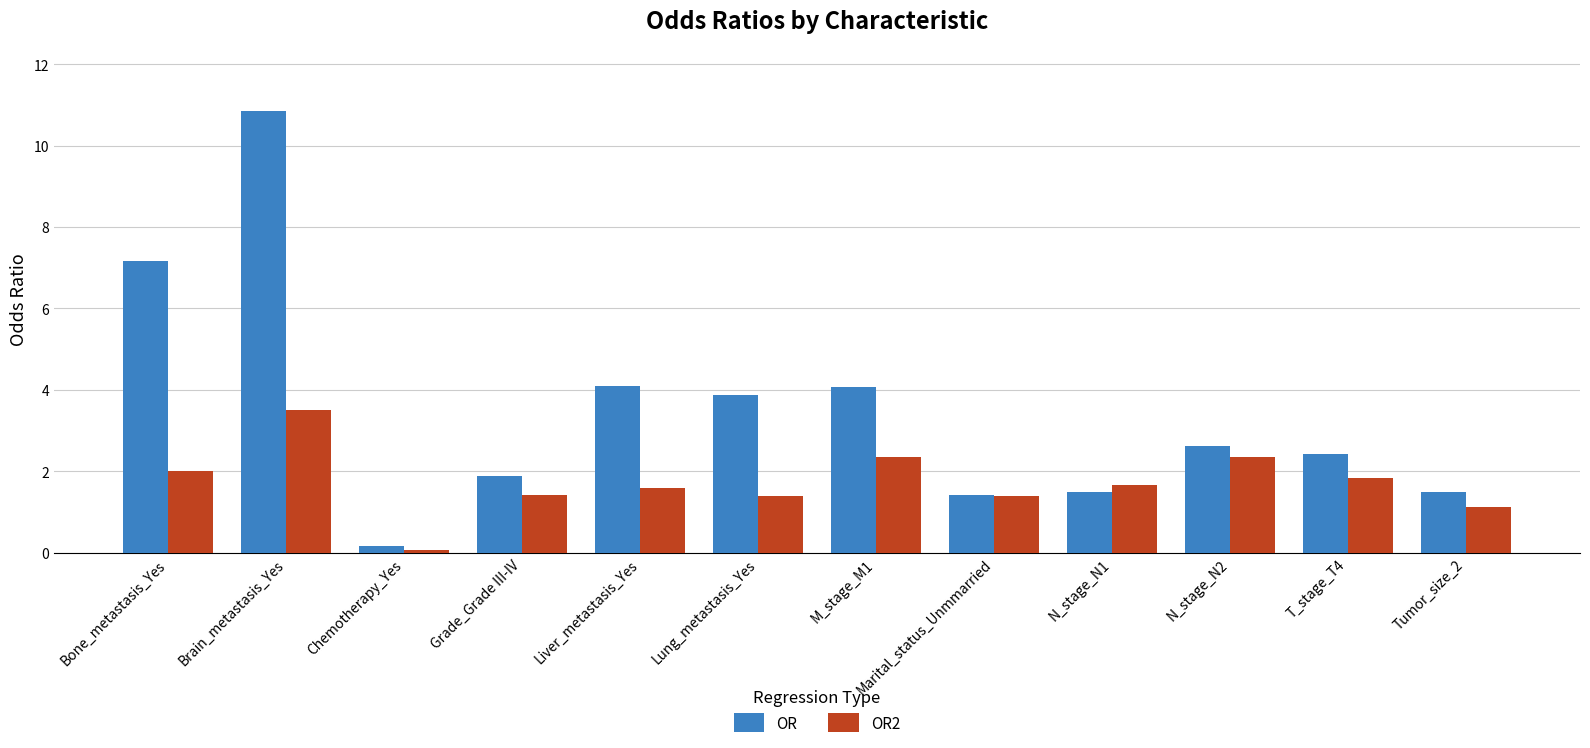

Is it true that OR2 equals 0.4 at Grade_Grade III-IV?

False